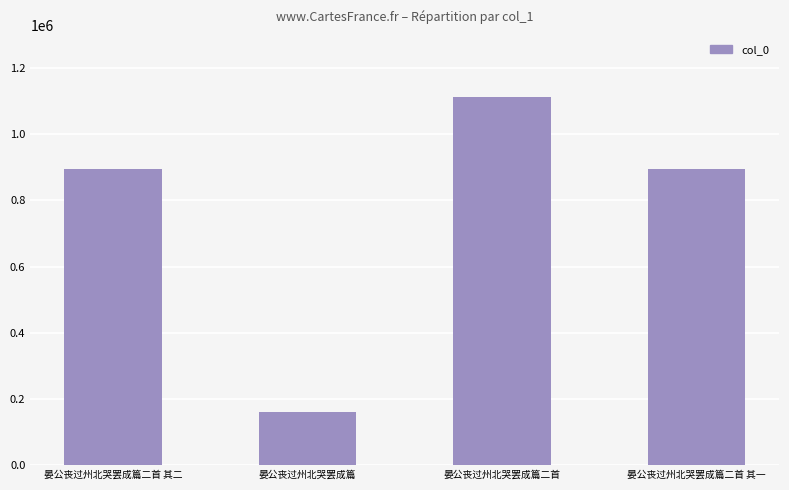

What position from the right is 晏公丧过州北哭罢成篇二首?

2